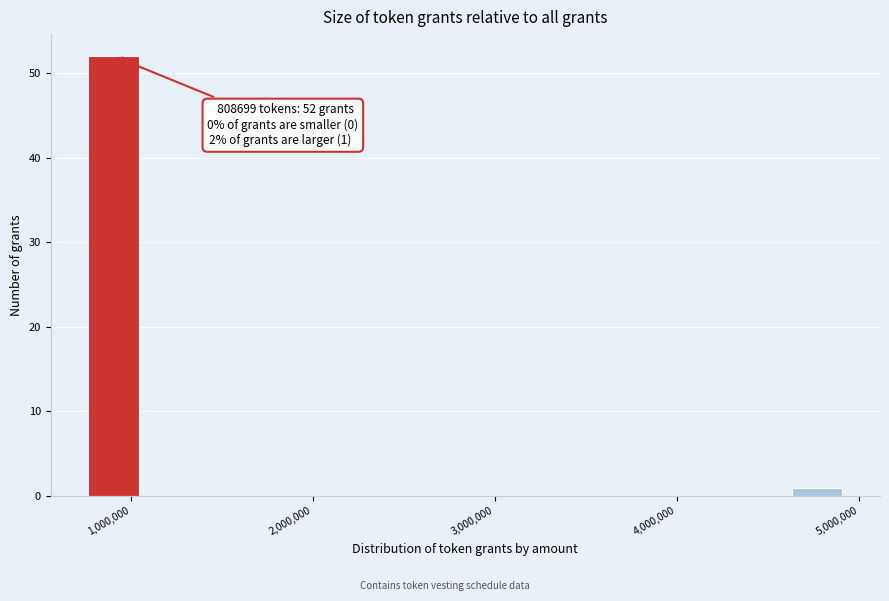

Read against the x-axis, roughly where is the centre of the tallest bar?

900000